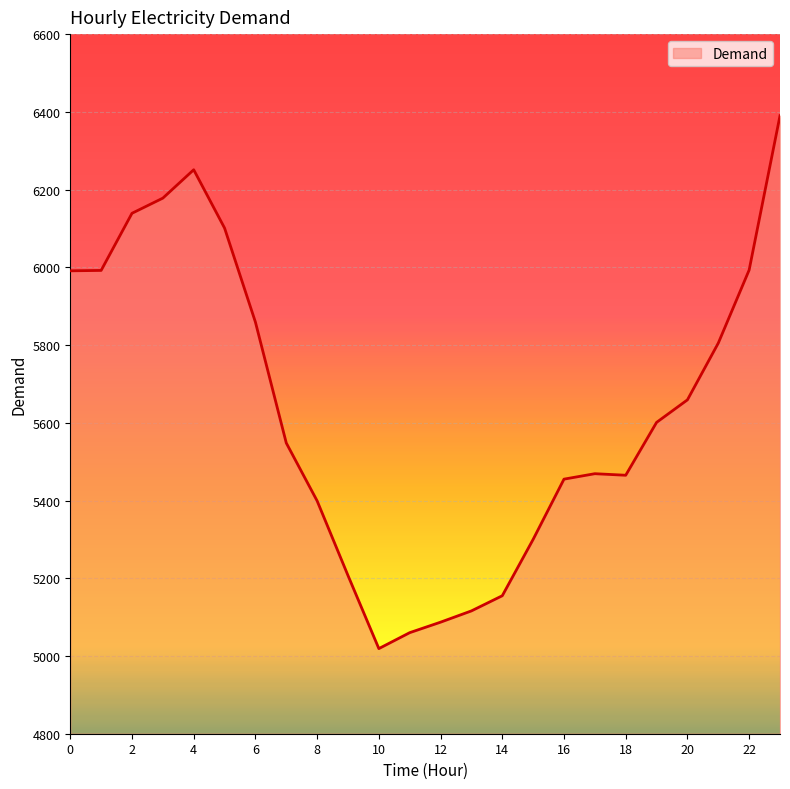

What is the difference between the second highest and minimum values?

1232